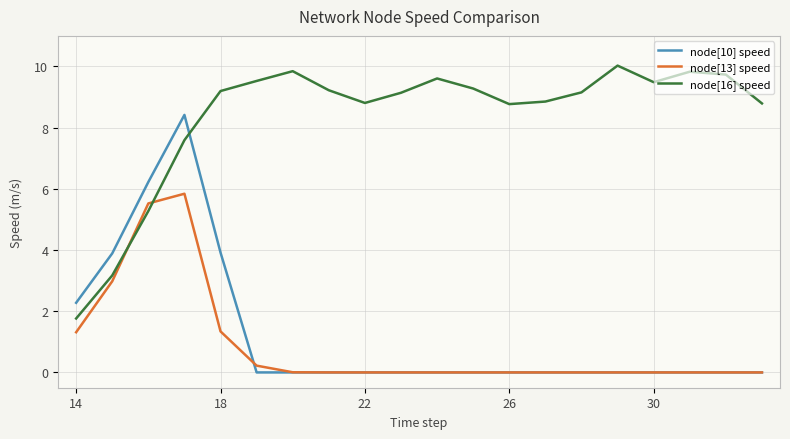

Rank the series by their maximum value, from highest to lowest.

node[16] speed, node[10] speed, node[13] speed